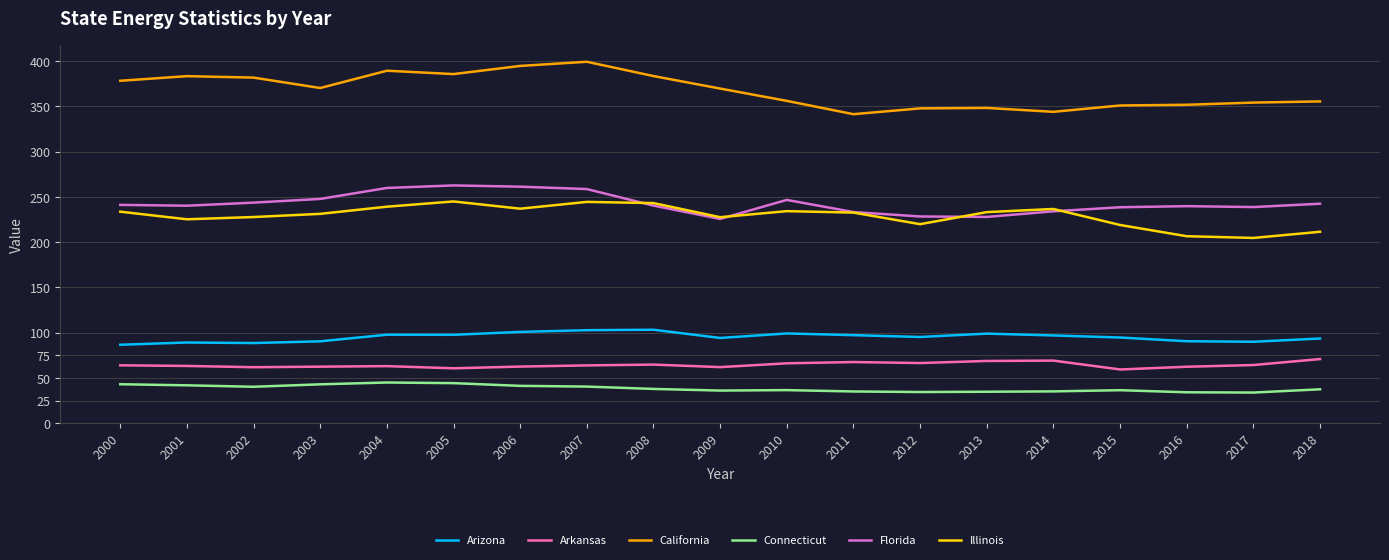

What is the approximate value of Florida at 2011?

233.3